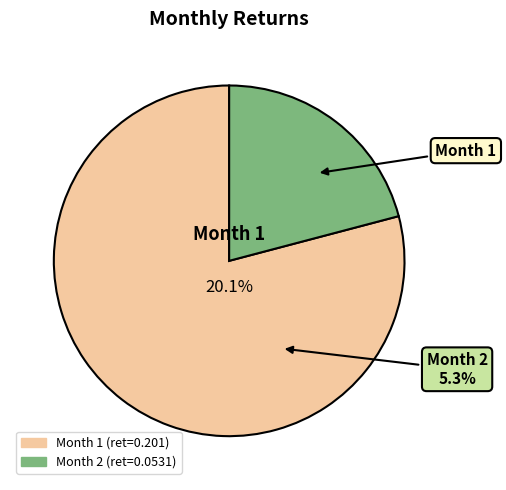

Which category has the smallest portion of the pie?

2